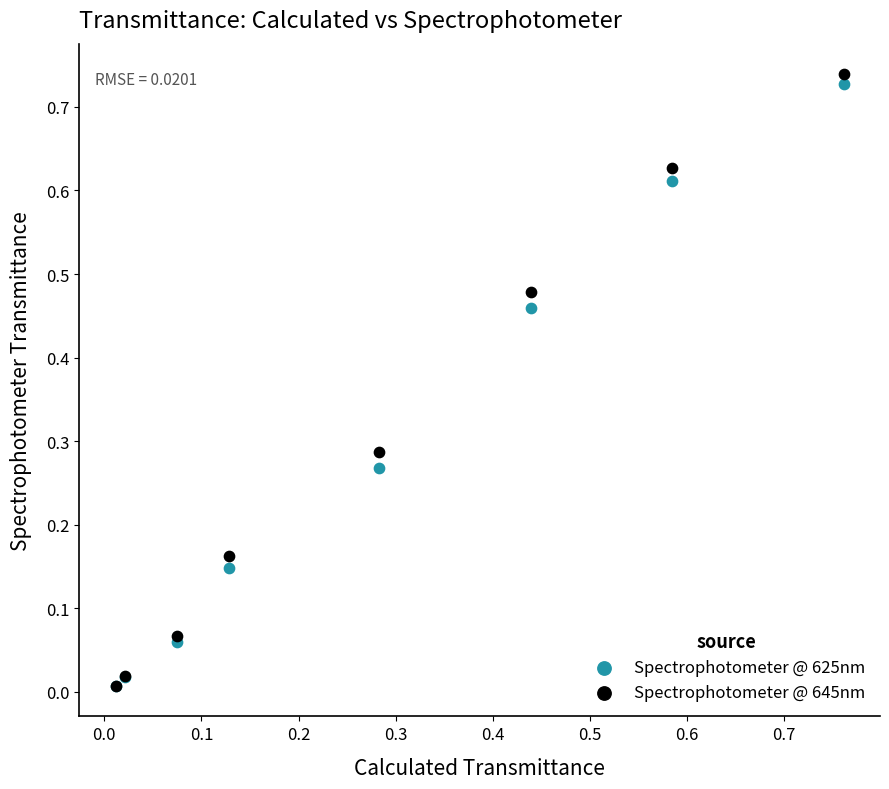

What are all the series names shown in the legend?

Spectrophotometer @ 625nm, Spectrophotometer @ 645nm